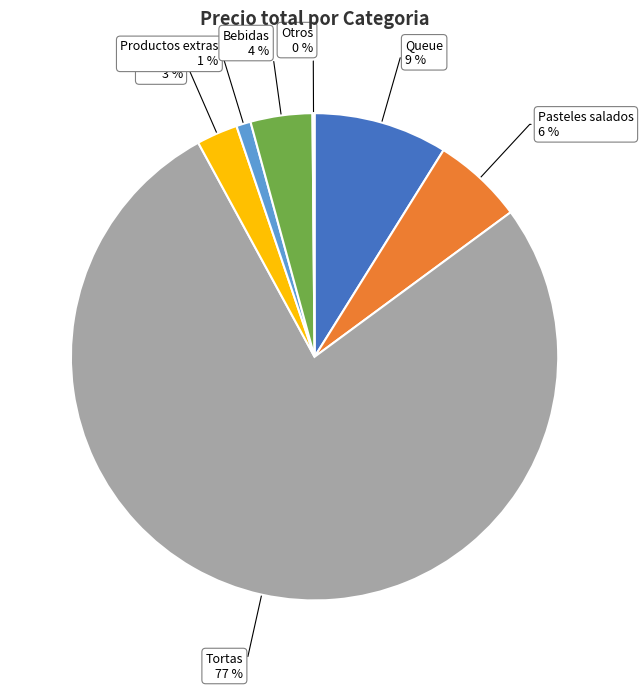

Approximately how many times larger is the value at Productos extras compared to Queue?

0.1